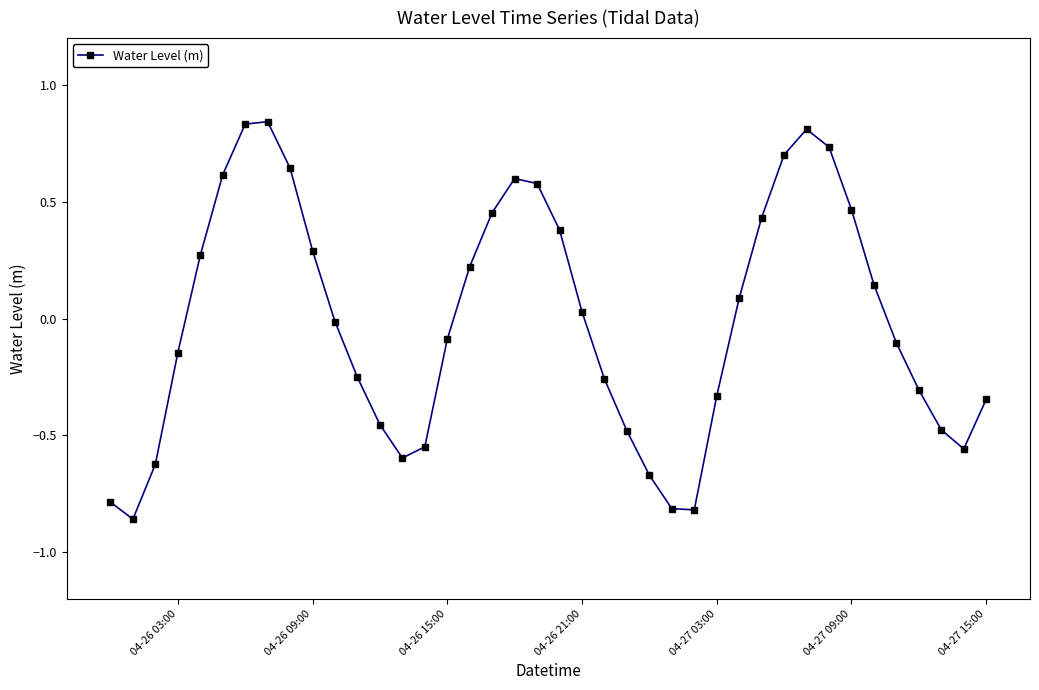

How many interior local peaks (higher than both neighbors) does the data have?

3